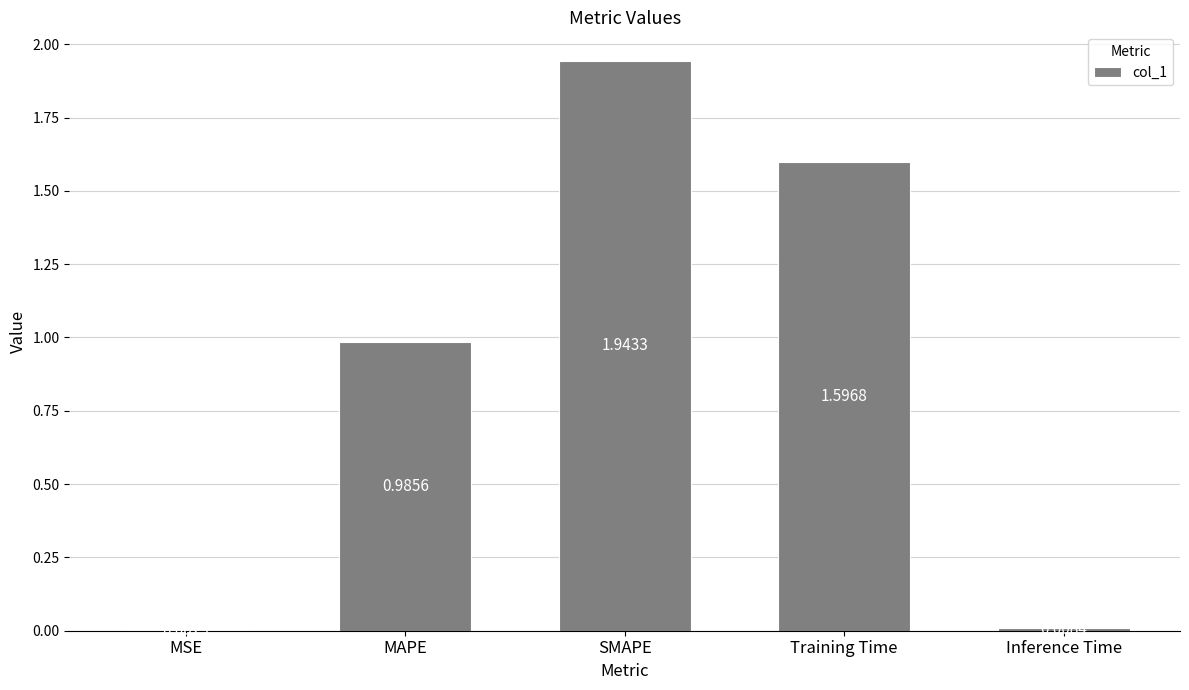

Where is the data nearest to the value 0?

MSE